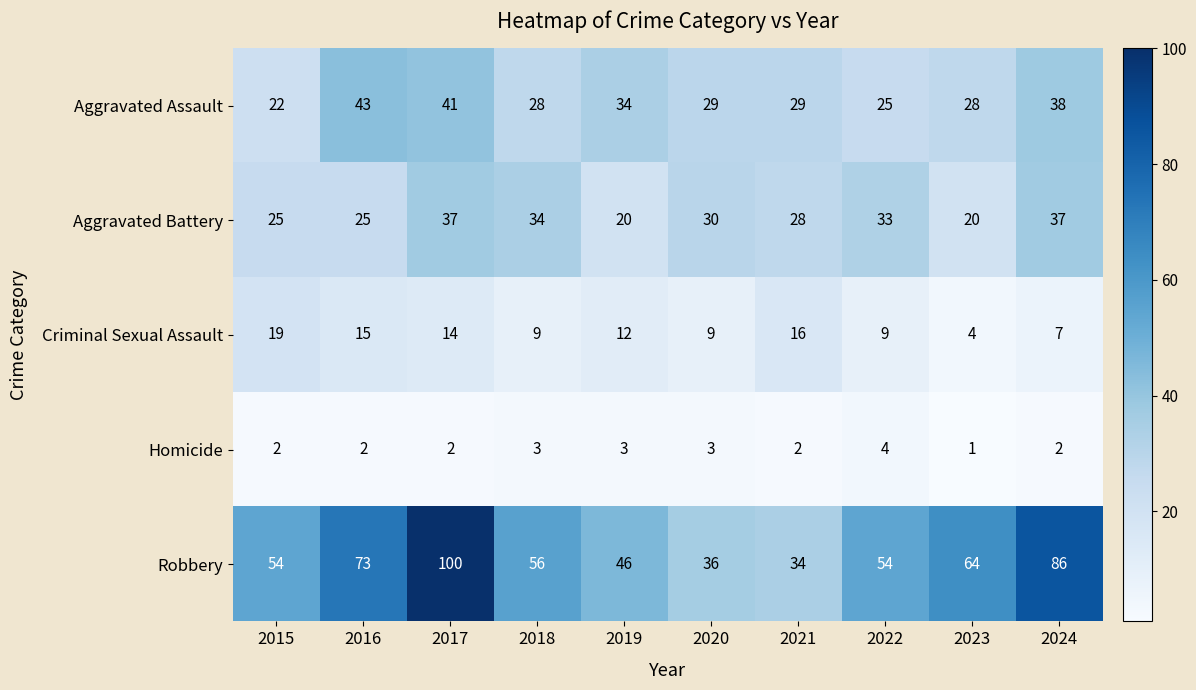

At which label is Aggravated Battery closest to 28?

2021